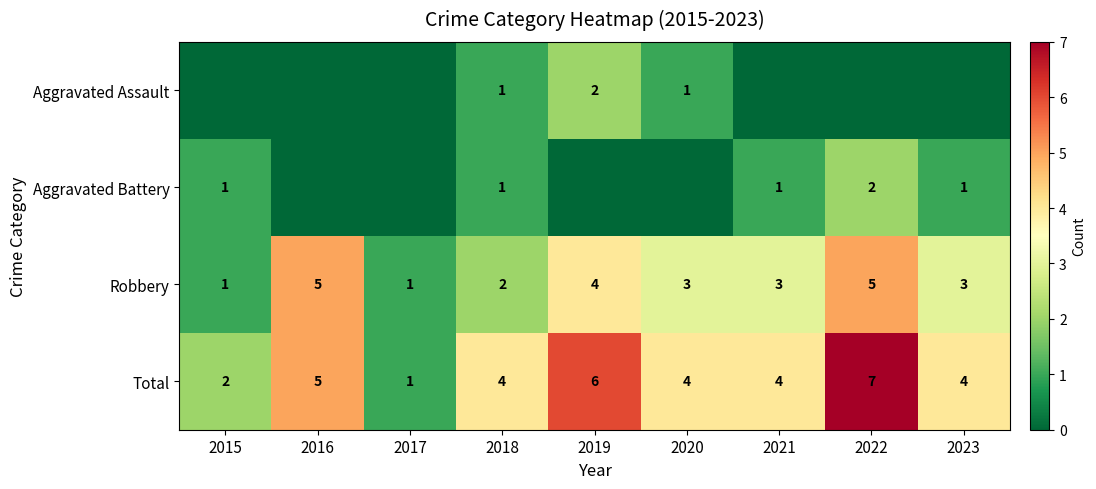

Which category has the highest value across all series?

2022